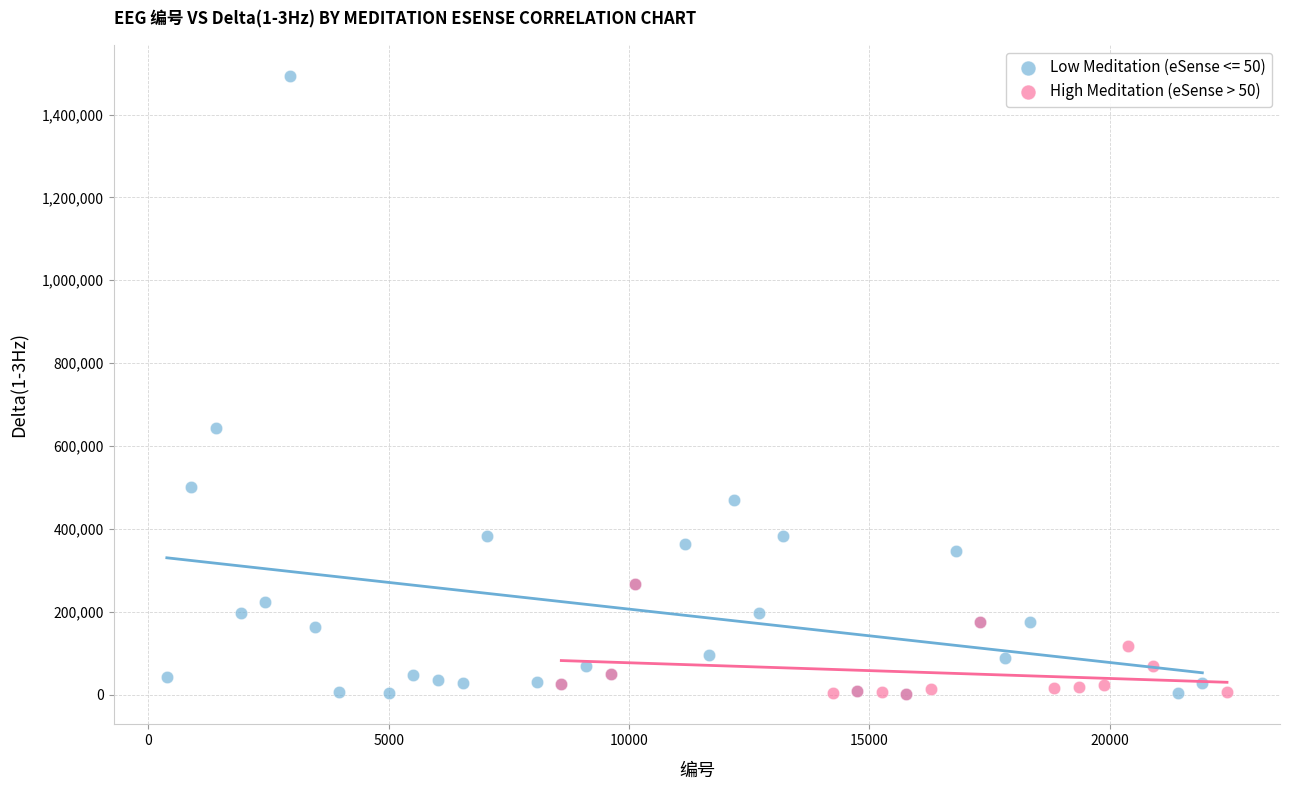

Which series reaches the maximum Y coordinate?

Low Meditation (eSense <= 50)